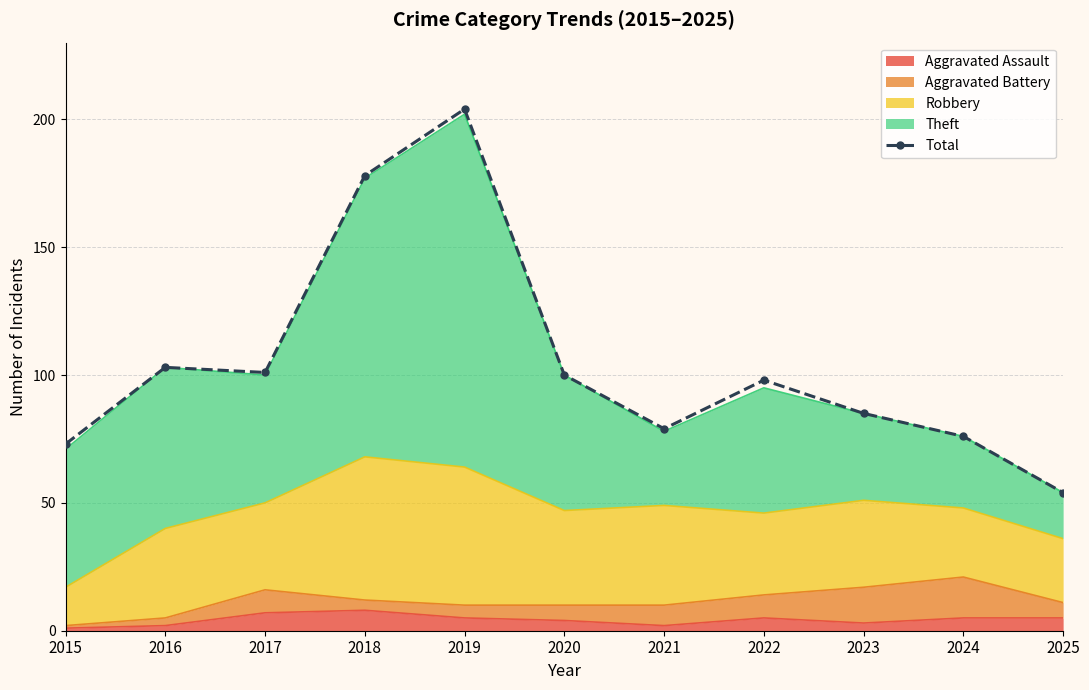

Rank the categories by value from highest to lowest.

2019, 2018, 2016, 2017, 2020, 2022, 2023, 2021, 2024, 2015, 2025